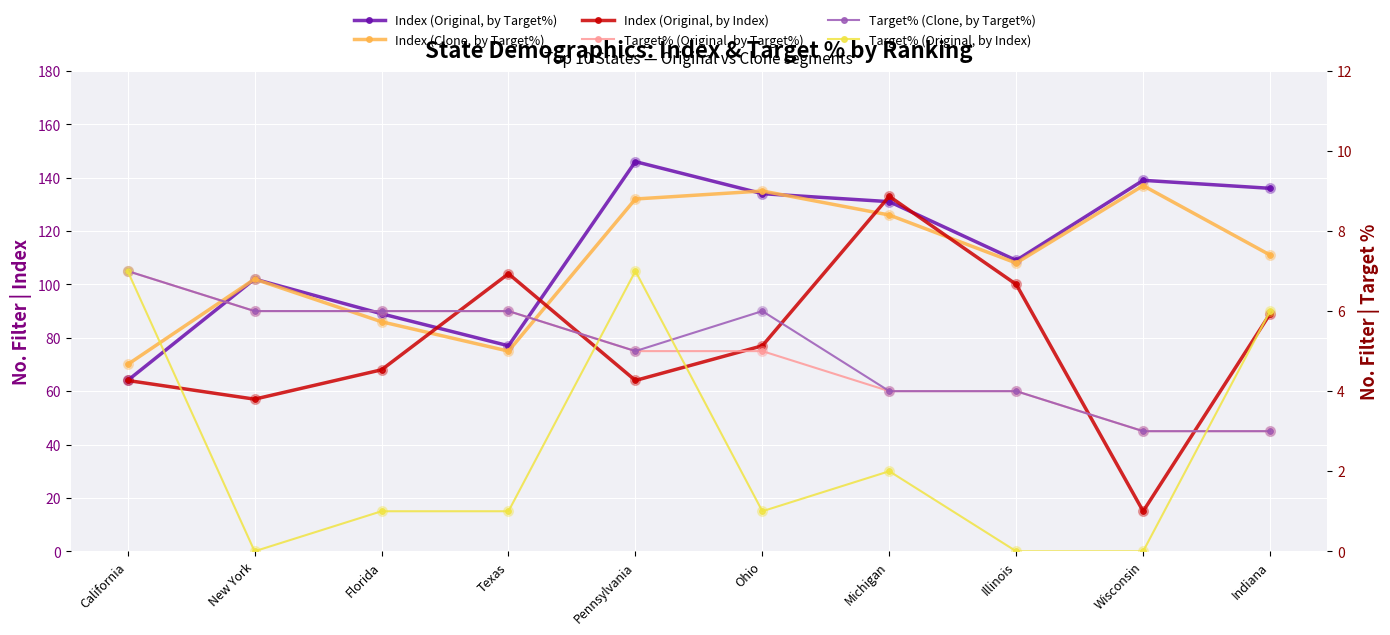

Rank the series by their maximum value, from lowest to highest.

Target% (Original, by Target%), Target% (Clone, by Target%), Target% (Original, by Index), Index (Original, by Index), Index (Clone, by Target%), Index (Original, by Target%)